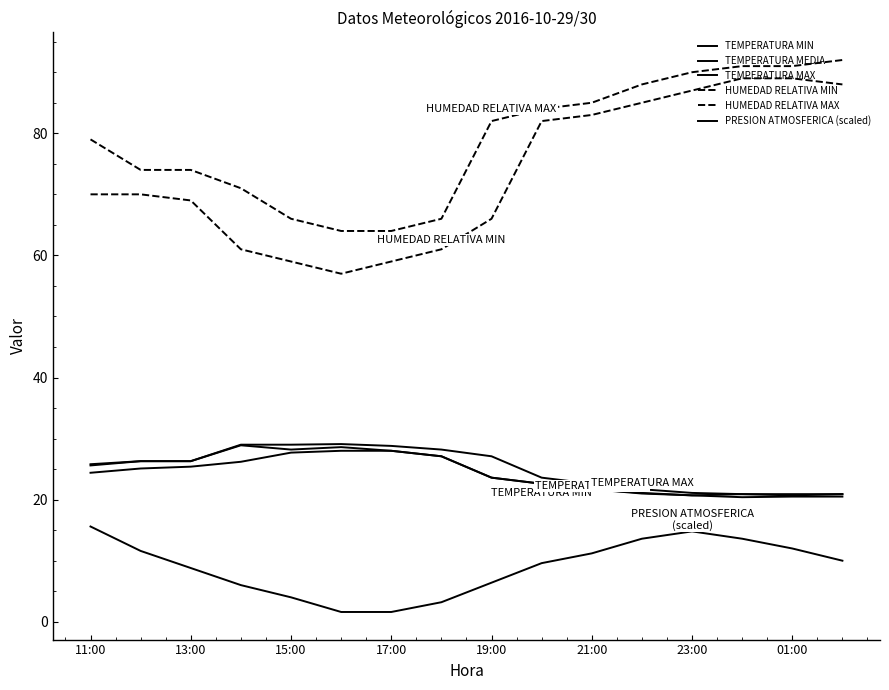

Does the chart display data point markers on the line(s)?

No